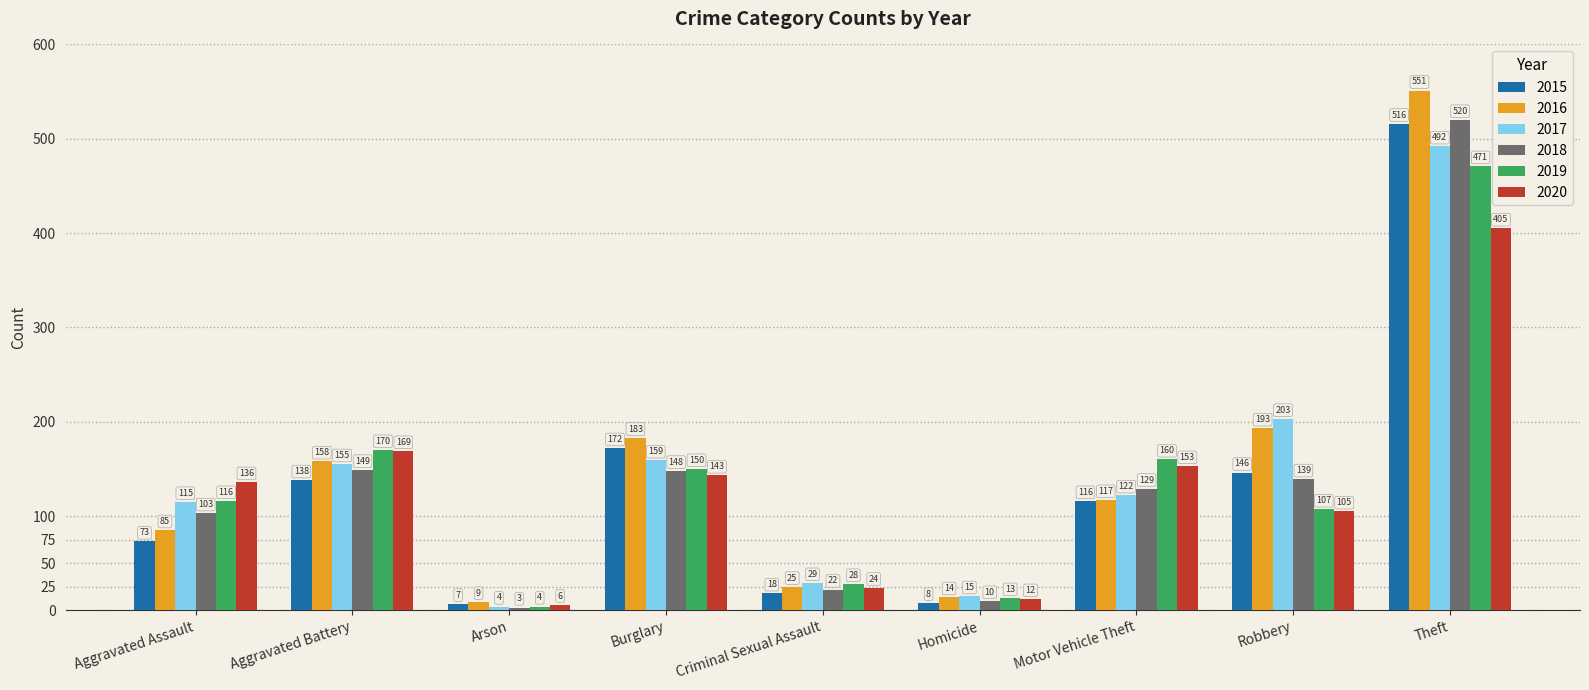

Read the 2017 value at Theft.

492